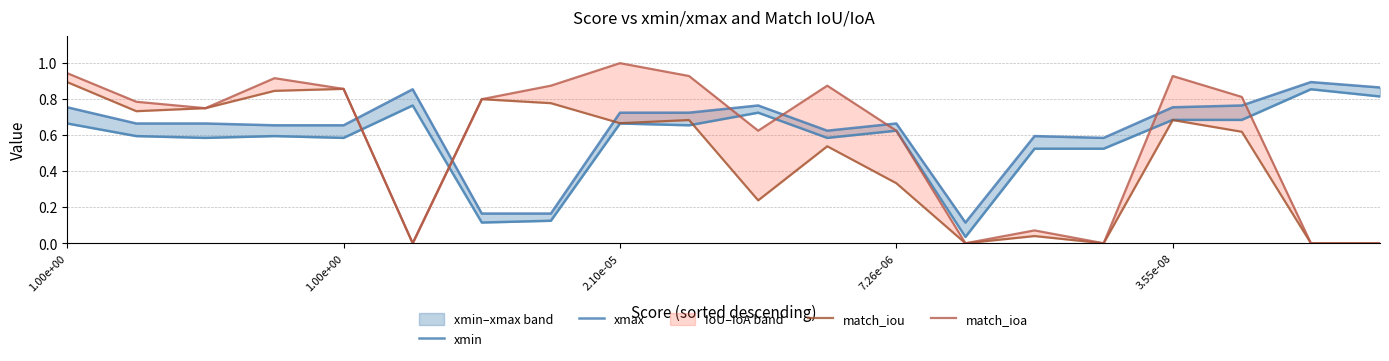

True or false: xmax has a value of 0.9 at 5.

True